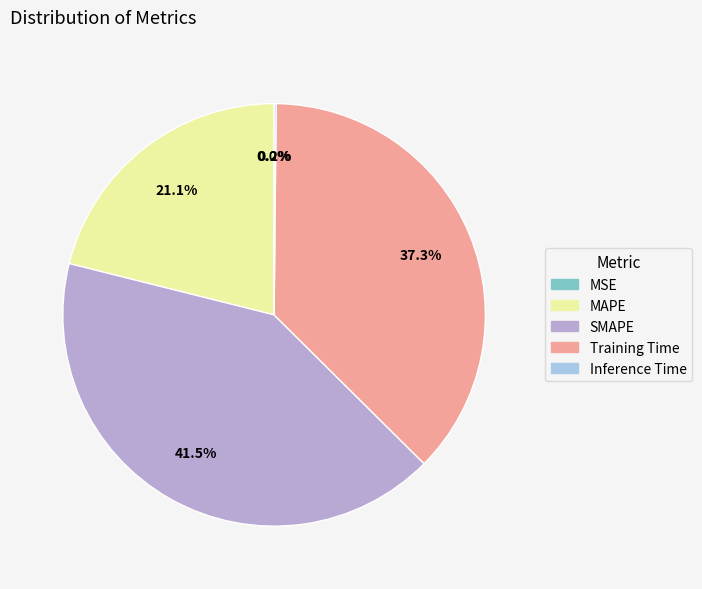

Combined, do Training Time and MAPE account for over 50%?

Yes